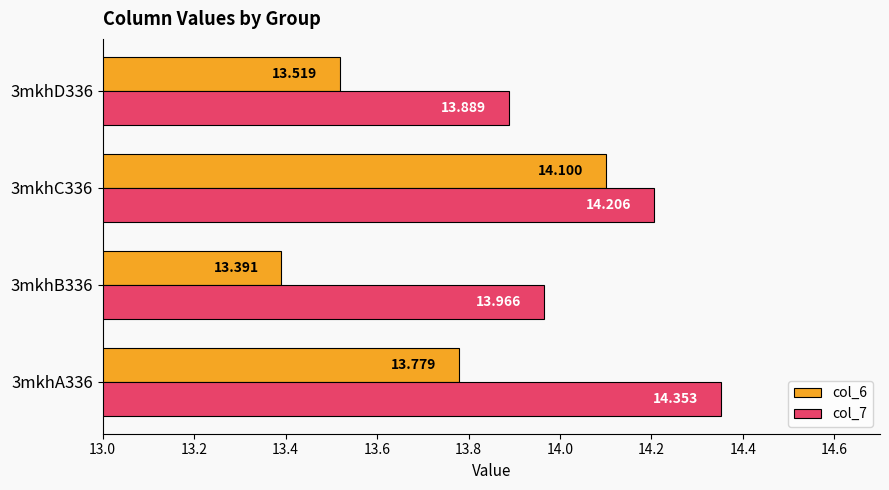

Is the value of col_6 at 3mkhC336 greater than the value of col_7 at 3mkhB336?

Yes